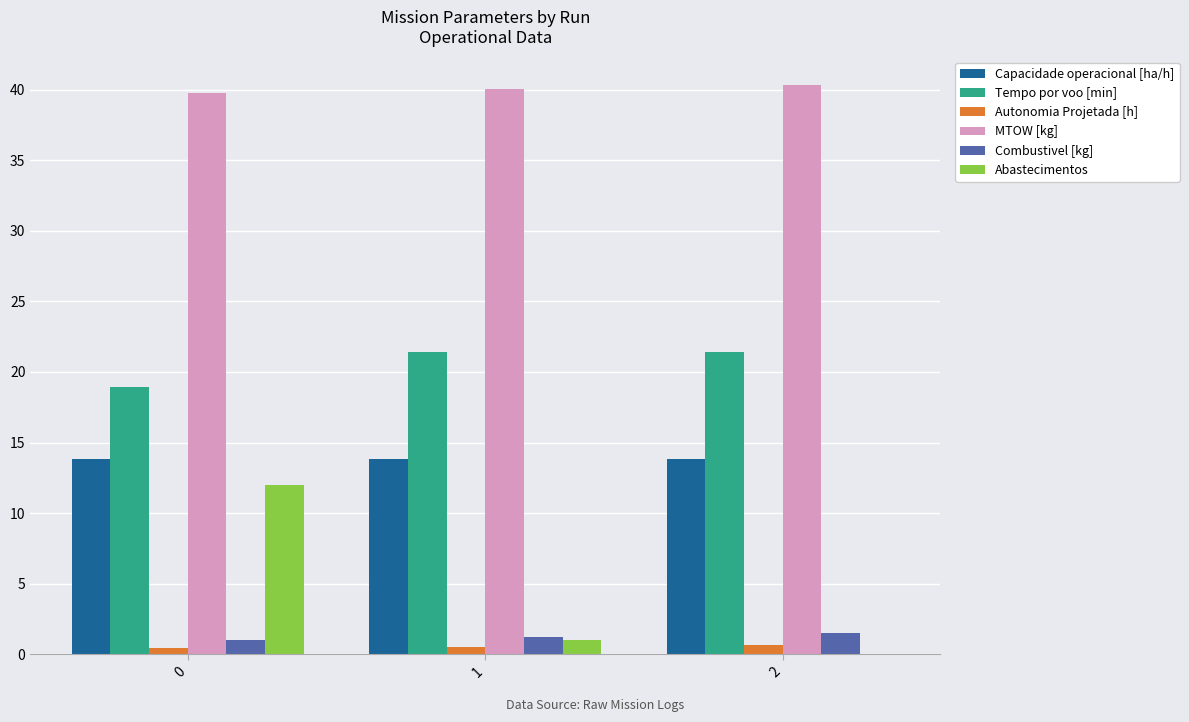

Is it true that Capacidade operacional [ha/h] equals 13.8 at 0?

True